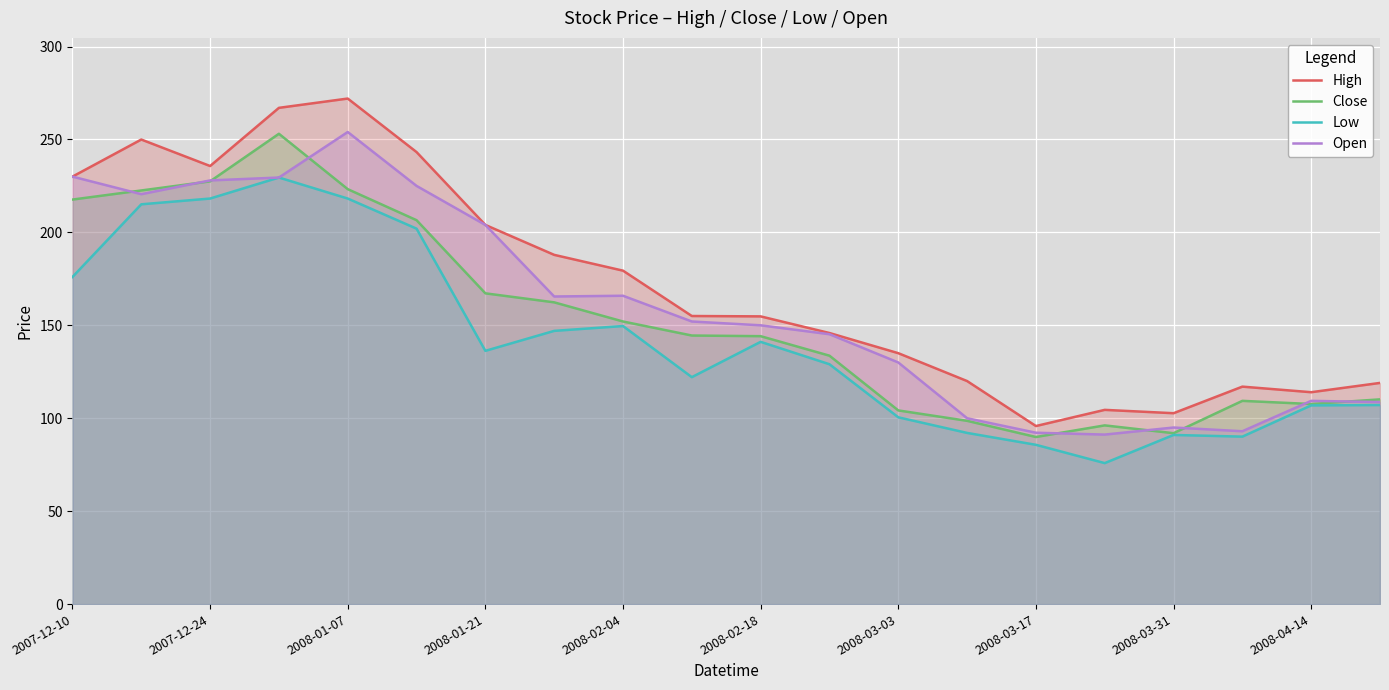

Rank the series by their average value, from lowest to highest.

Low, Close, Open, High